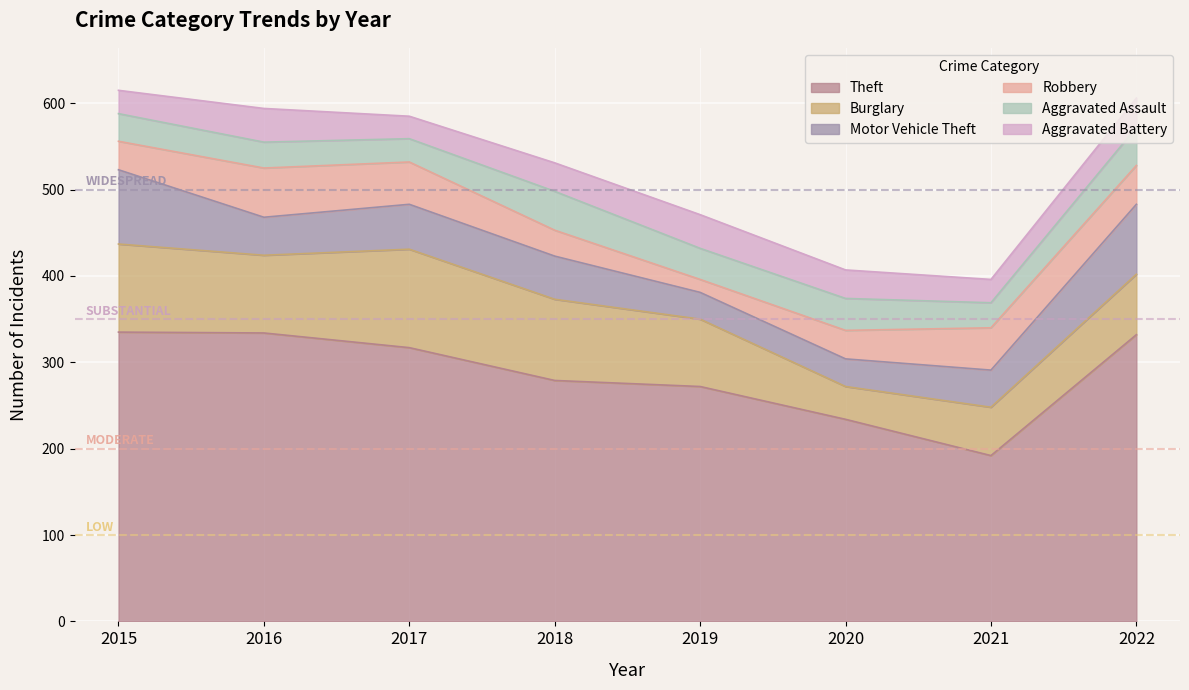

Which label corresponds to the largest value in the chart?

2015